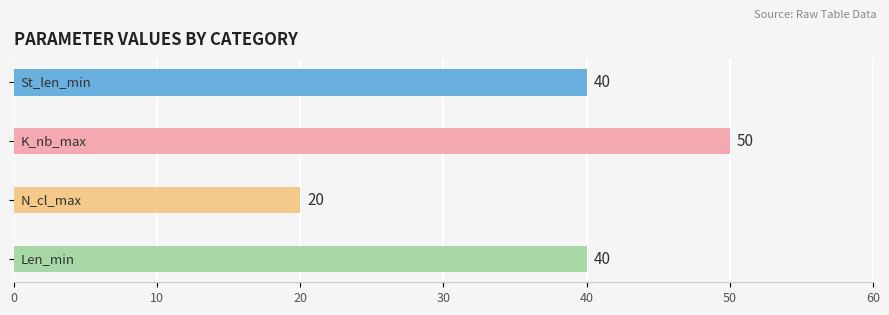

Count the values in the range 40 to 50.

3